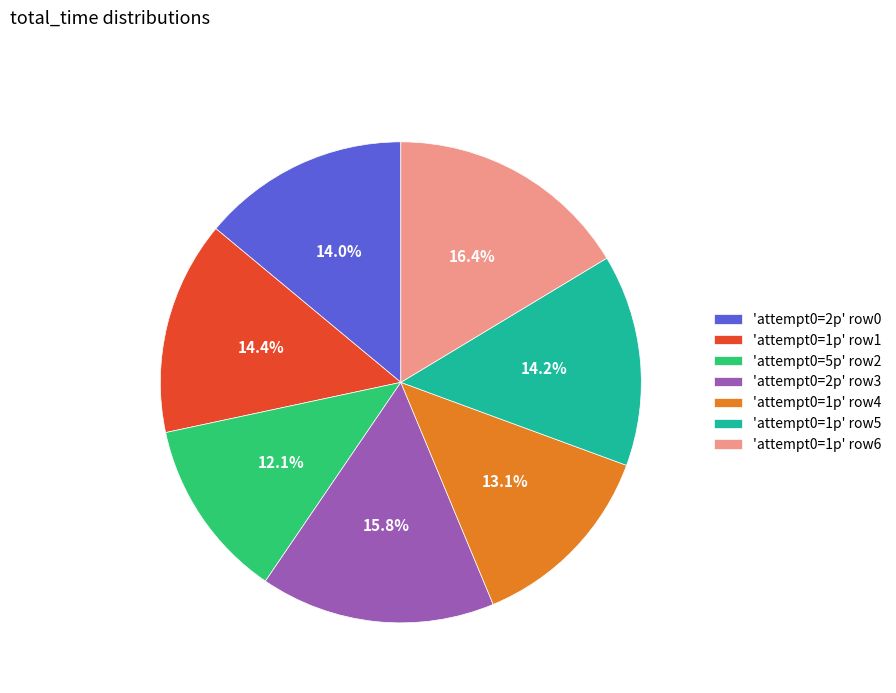

How much of the chart is everything except 'attempt0=1p' row5?

85.8%